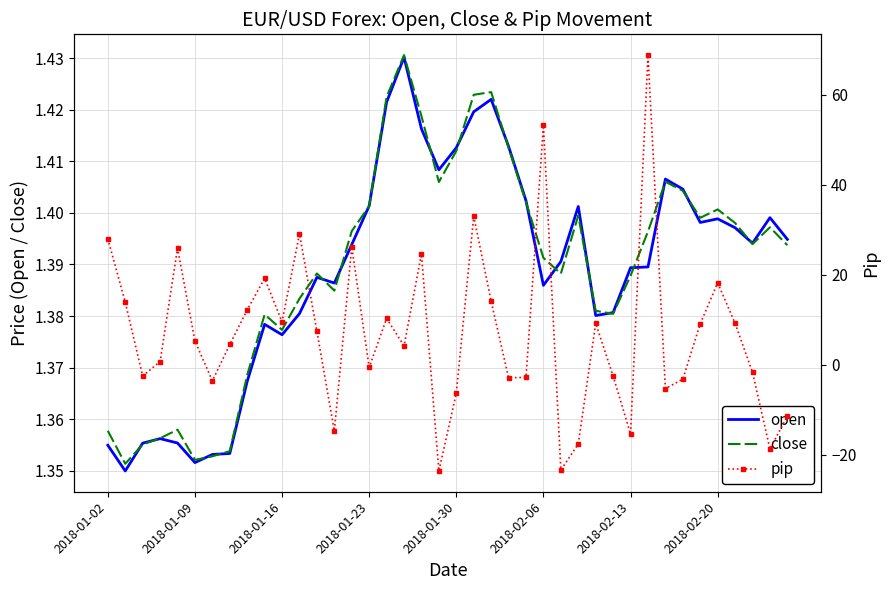

What are all the series names shown in the legend?

open, close, pip